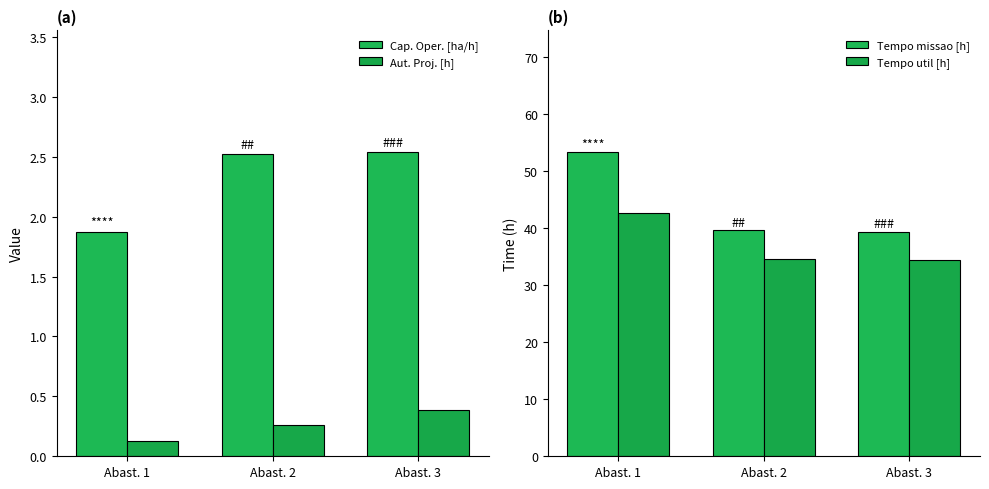

How many groups of bars are there?

3